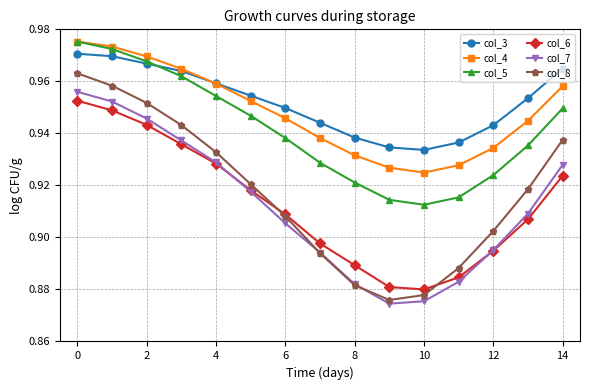

At how many categories does at least one series exceed 0?

15